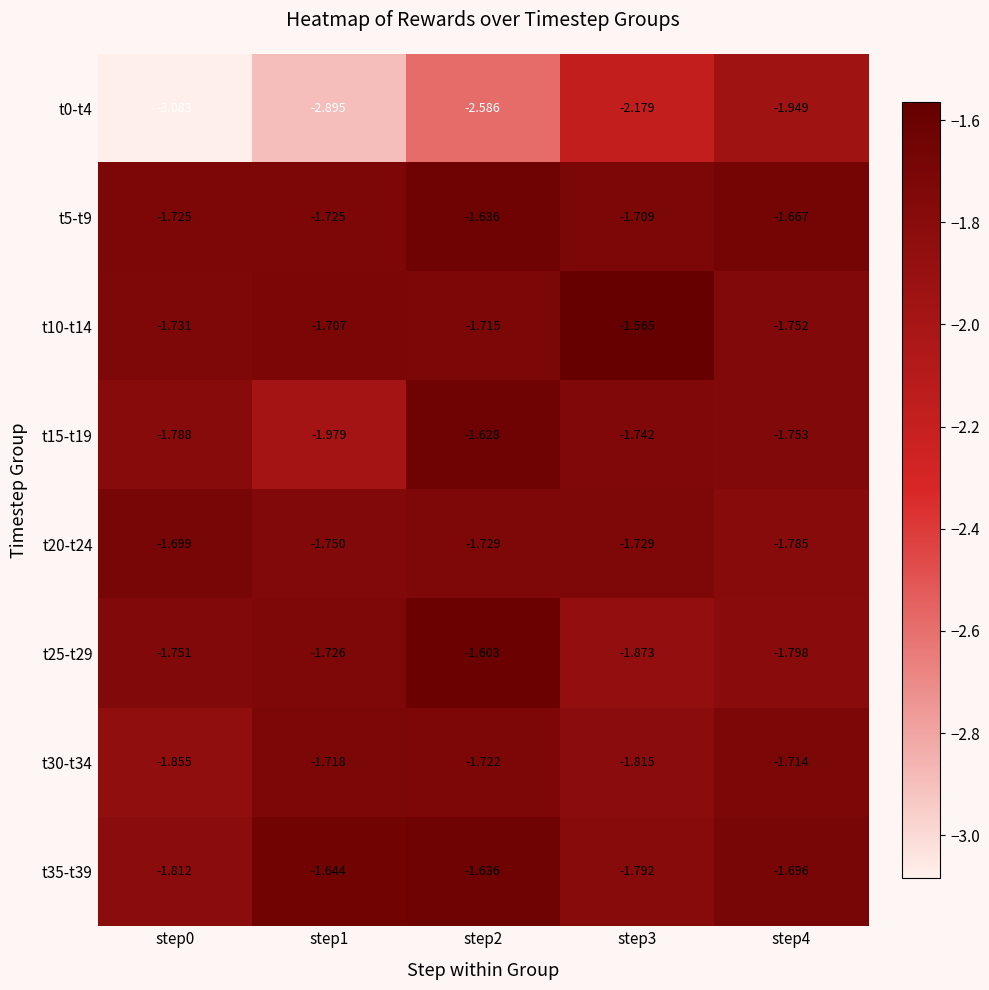

Is the value of t35-t39 at step1 greater than the value of t15-t19 at step2?

No